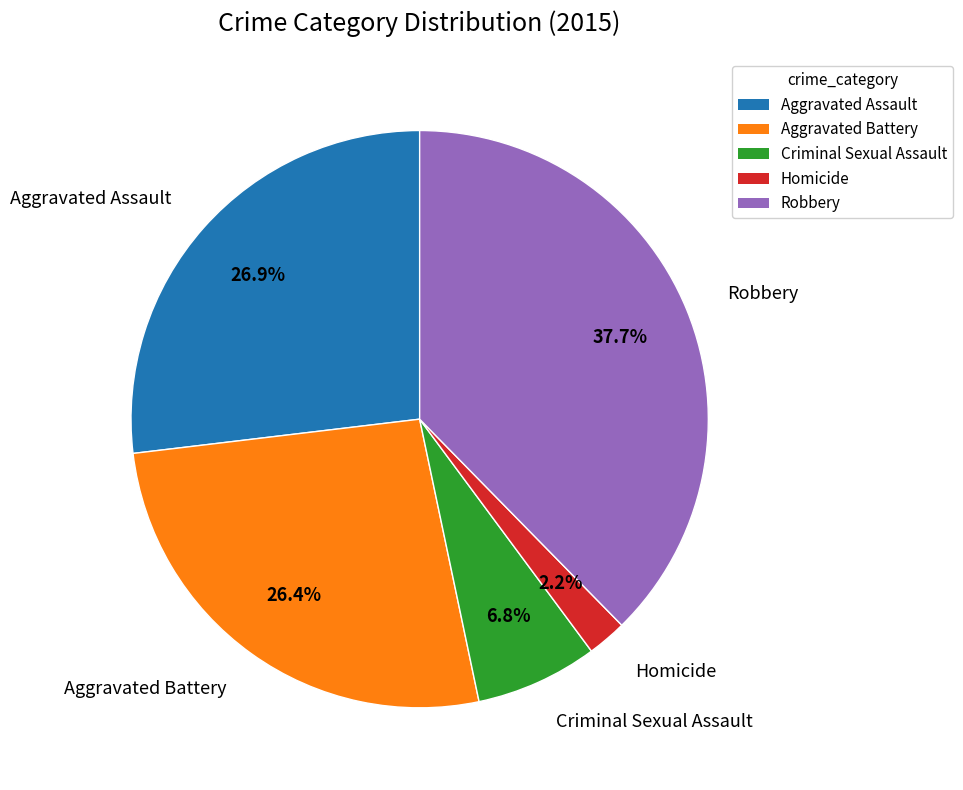

Does any single category account for the majority?

No